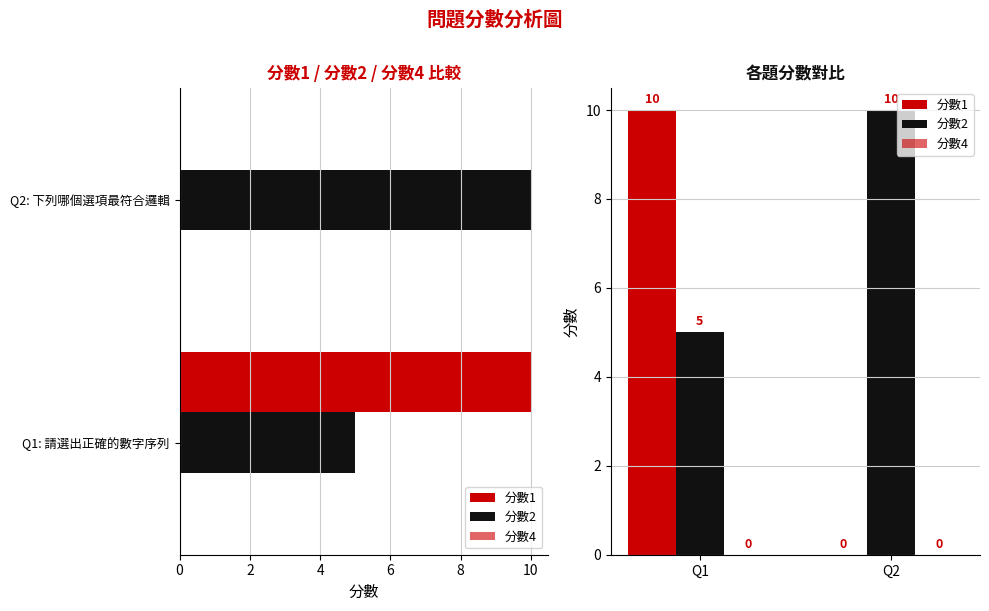

What is the value of the 分數2 bar at the 1st from the left?

5